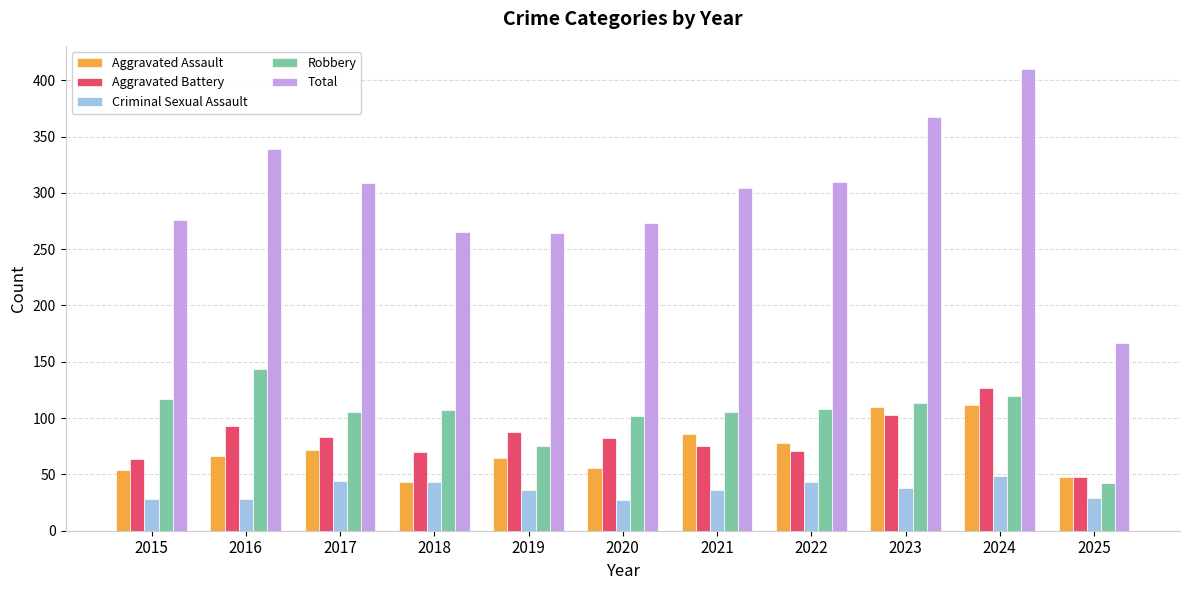

Rank the series by their maximum value, from lowest to highest.

Criminal Sexual Assault, Aggravated Assault, Aggravated Battery, Robbery, Total